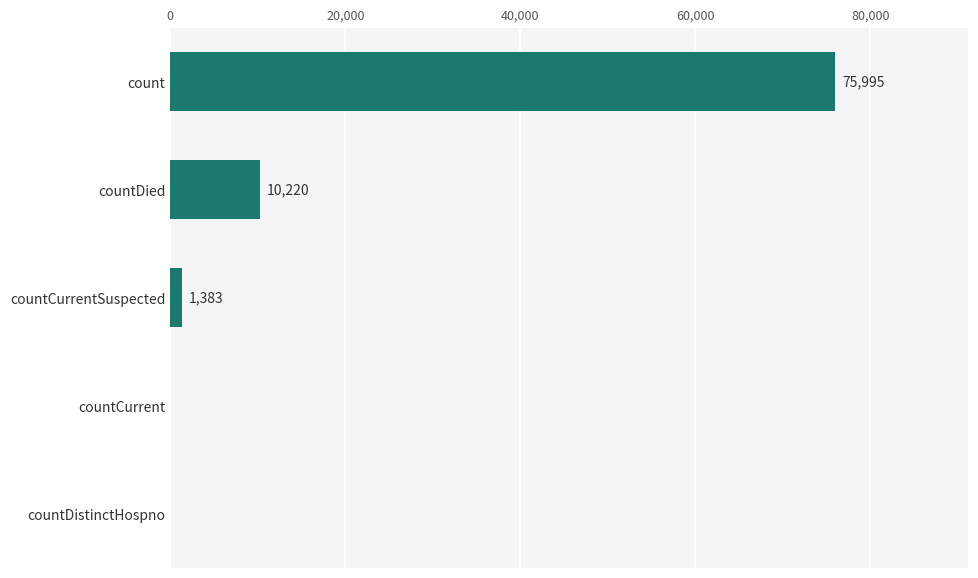

How many positive values are there?

3